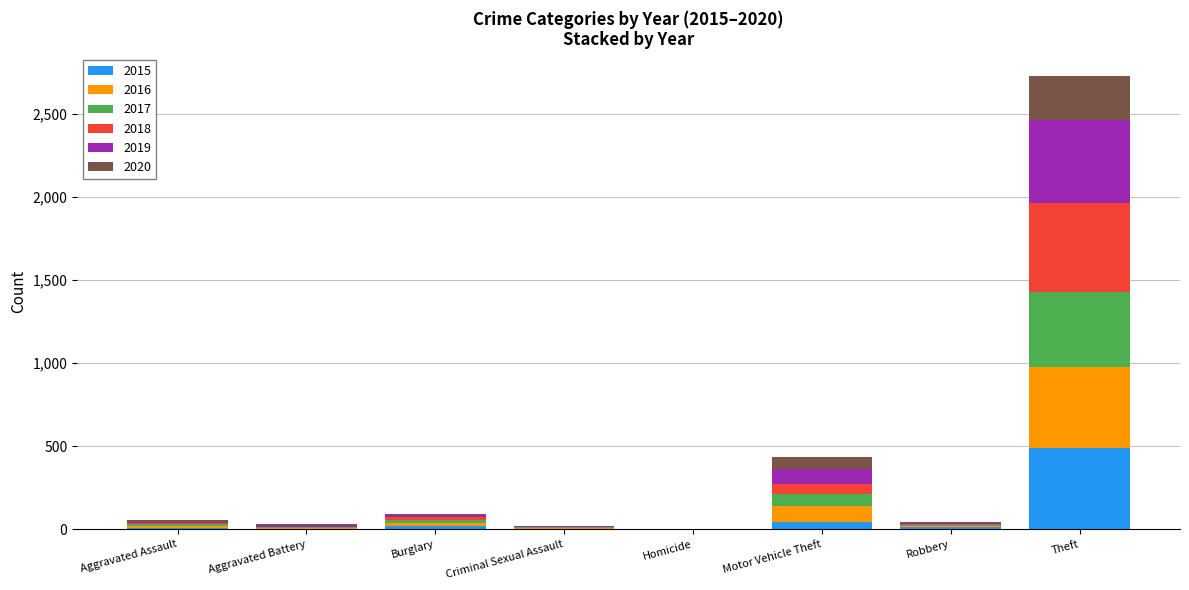

At which category is the sum across all series the highest?

Theft